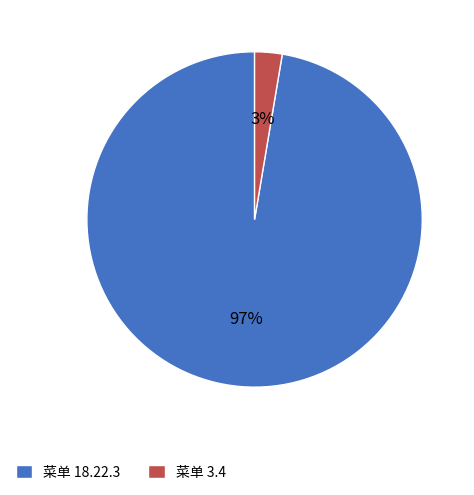

Which has a higher value, 菜单 18.22.3 or 菜单 3.4?

菜单 18.22.3